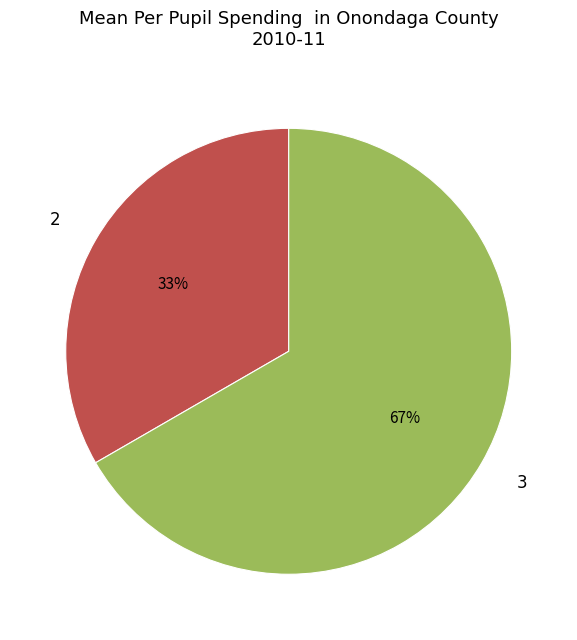

What is the ratio of the value at 3 to the value at 2?

2.0